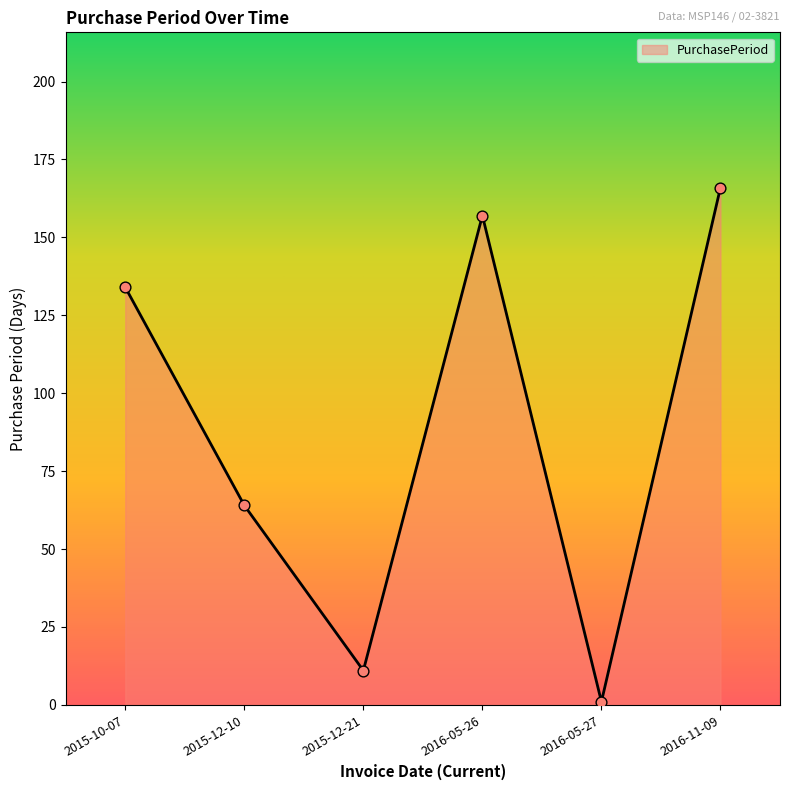

What is the ratio of the value at 2016-11-09 to the value at 2016-05-27?

166.0